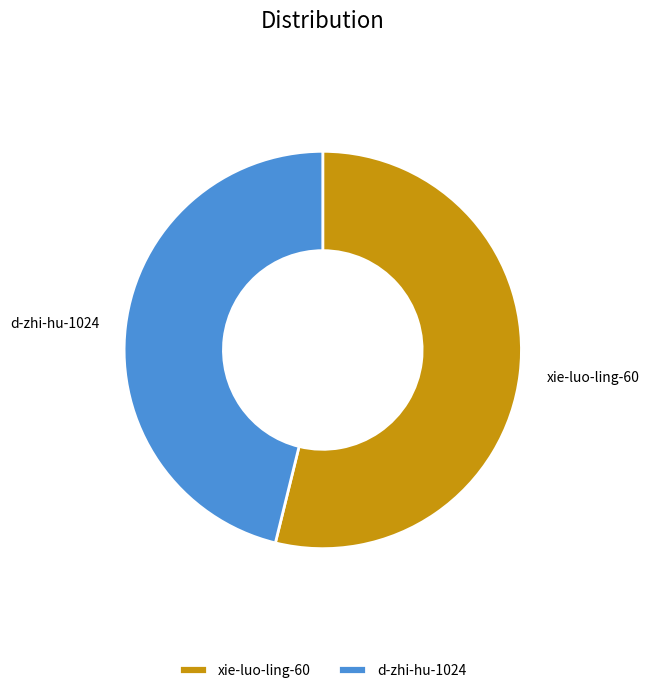

Which category has the smallest portion of the pie?

d-zhi-hu-1024